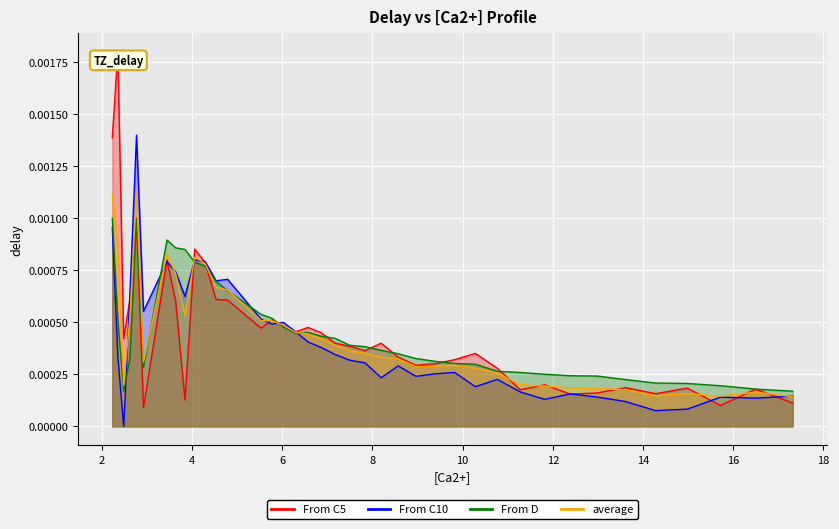

How many series are shown in this chart?

4